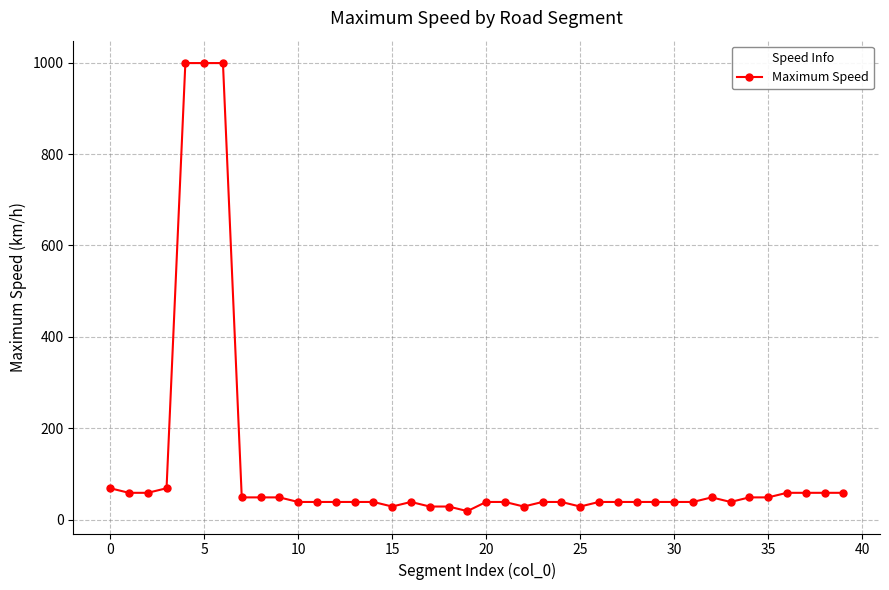

What is the maximum value shown in the chart?

999